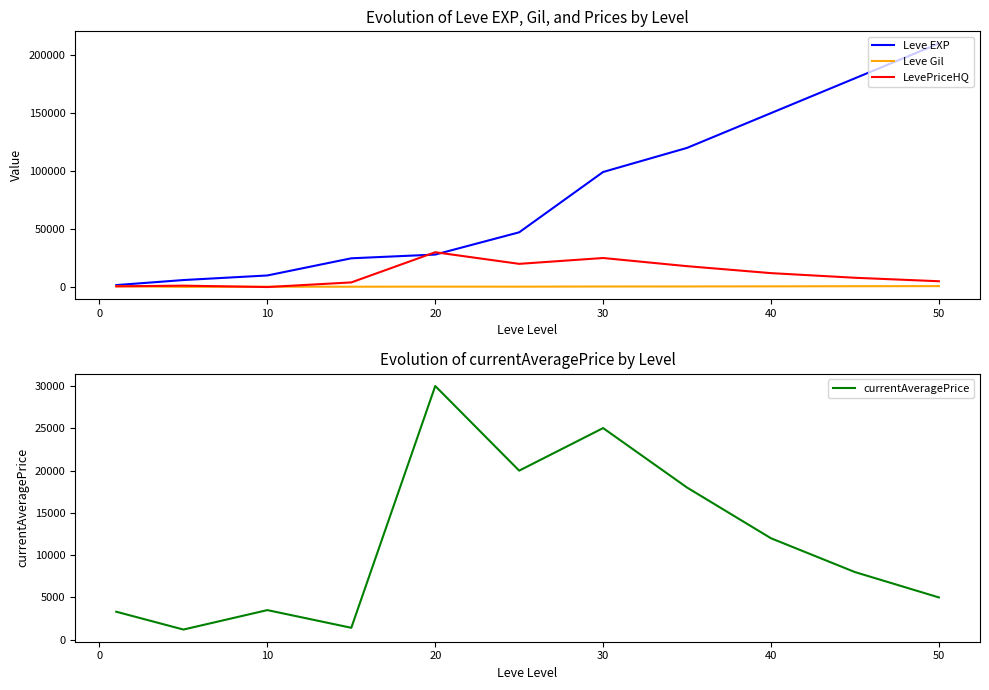

What is the difference between the second highest and second lowest values in the Leve Gil series?

412